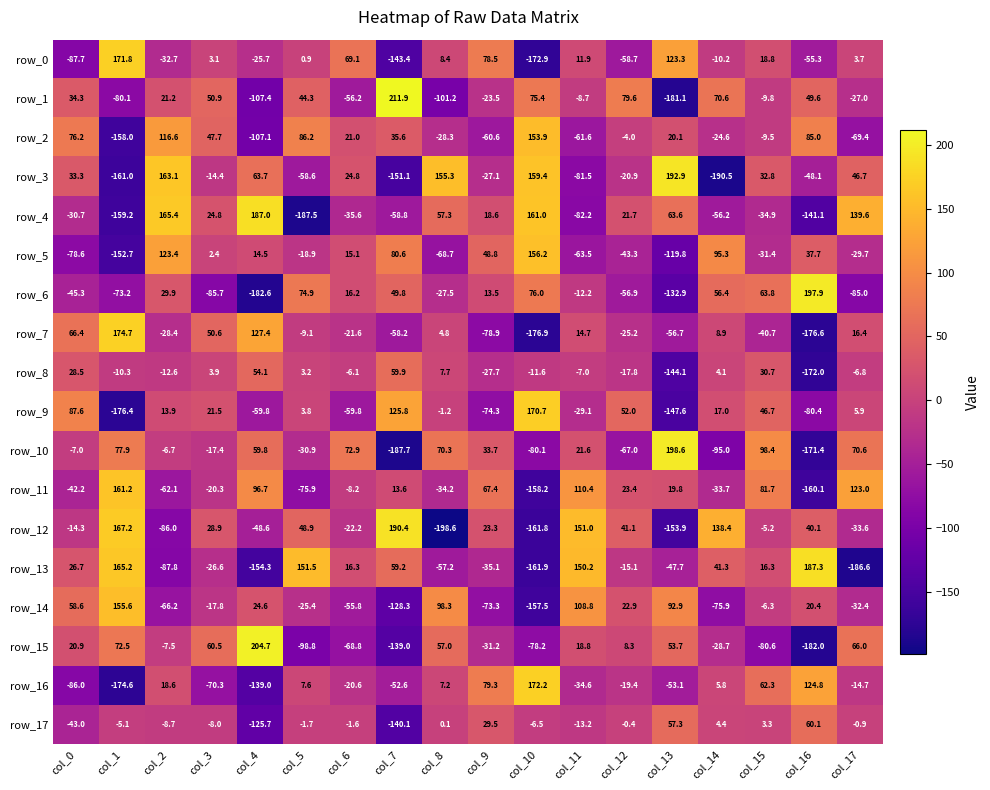

What is the sum of the row_15 values at col_5 and col_0?

-77.9